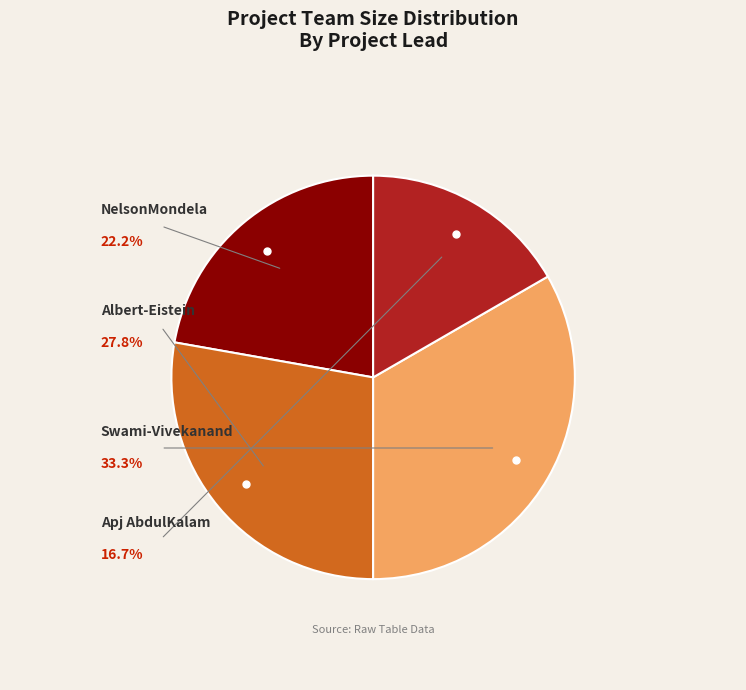

Does any single category account for the majority?

No